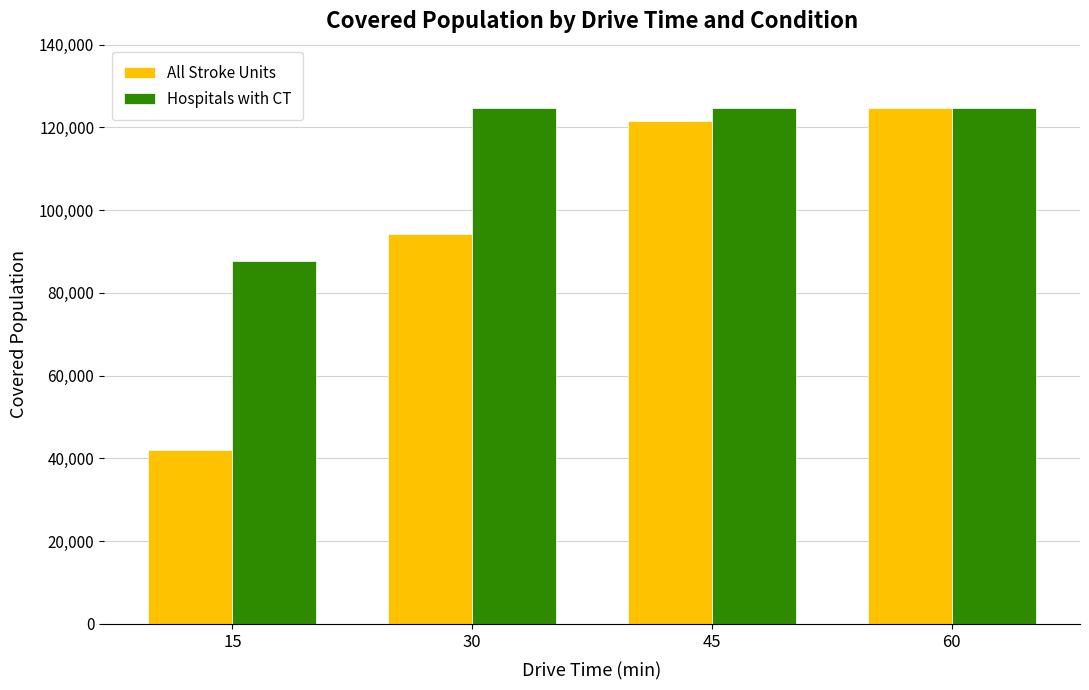

What is the minimum value shown in the chart?

42159